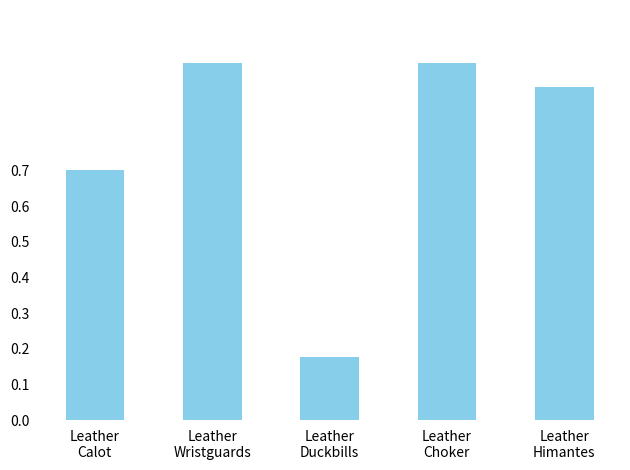

What is the label of the 1st bar from the right?

Leather
Himantes